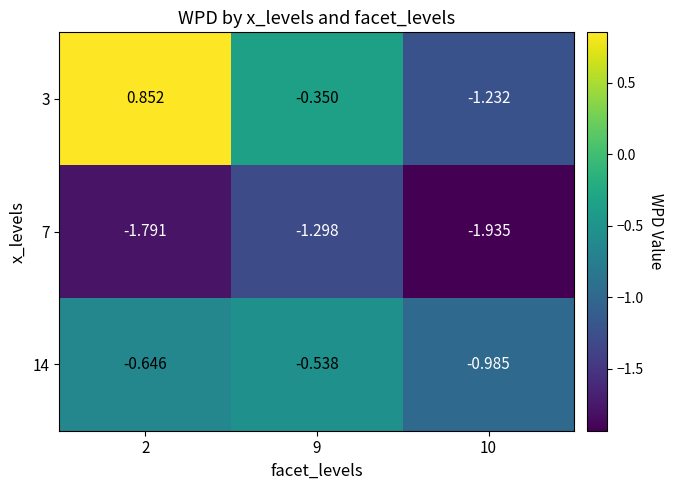

Is the value of 14 at 9 greater than the value of 3 at 2?

No